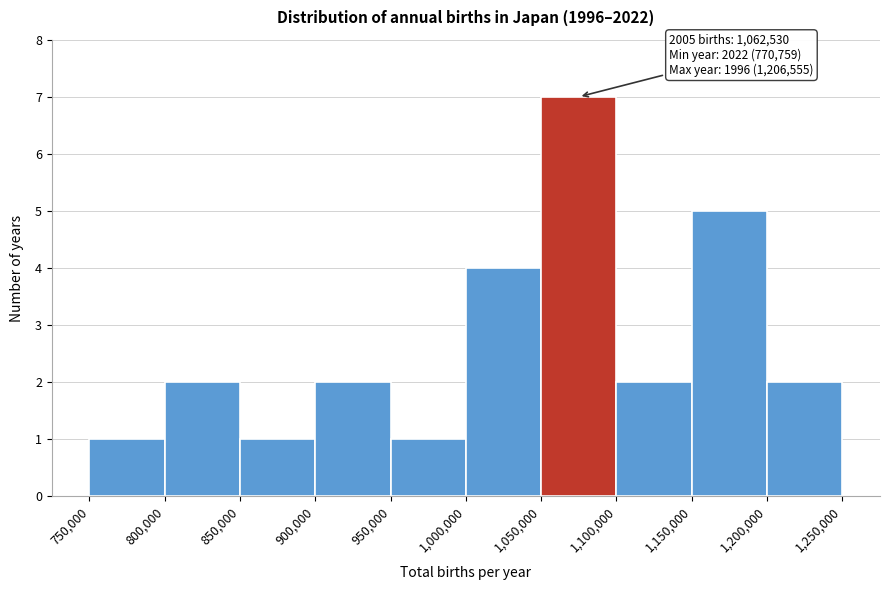

Which range on the x-axis has the tallest bar?

1,050,000 to 1,100,000